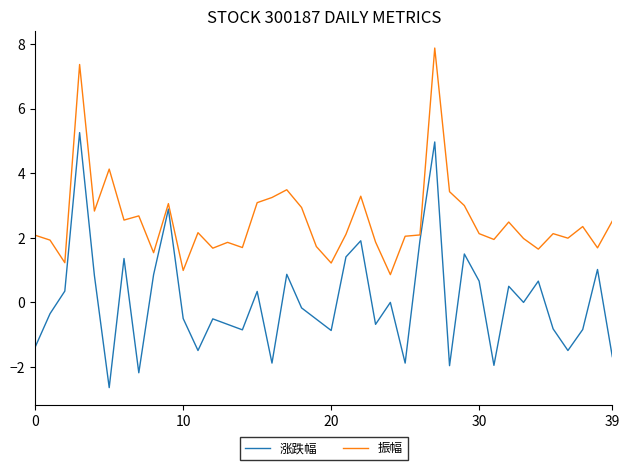

What is the maximum value for 涨跌幅?

5.3